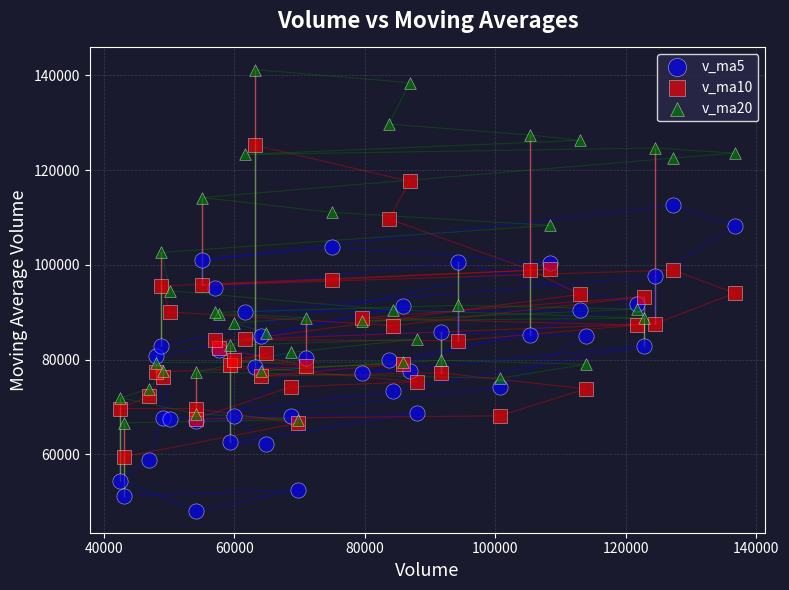

What are all the series names shown in the legend?

v_ma5, v_ma10, v_ma20